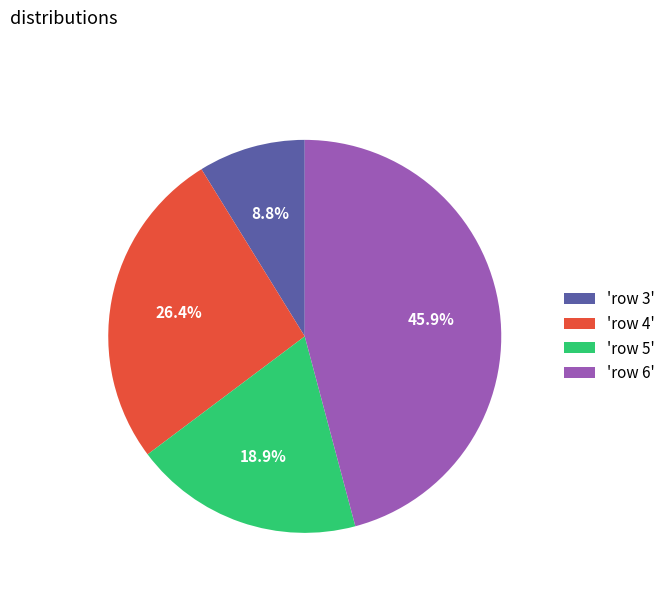

Combined, do 'row 3' and 'row 4' account for over 50%?

No